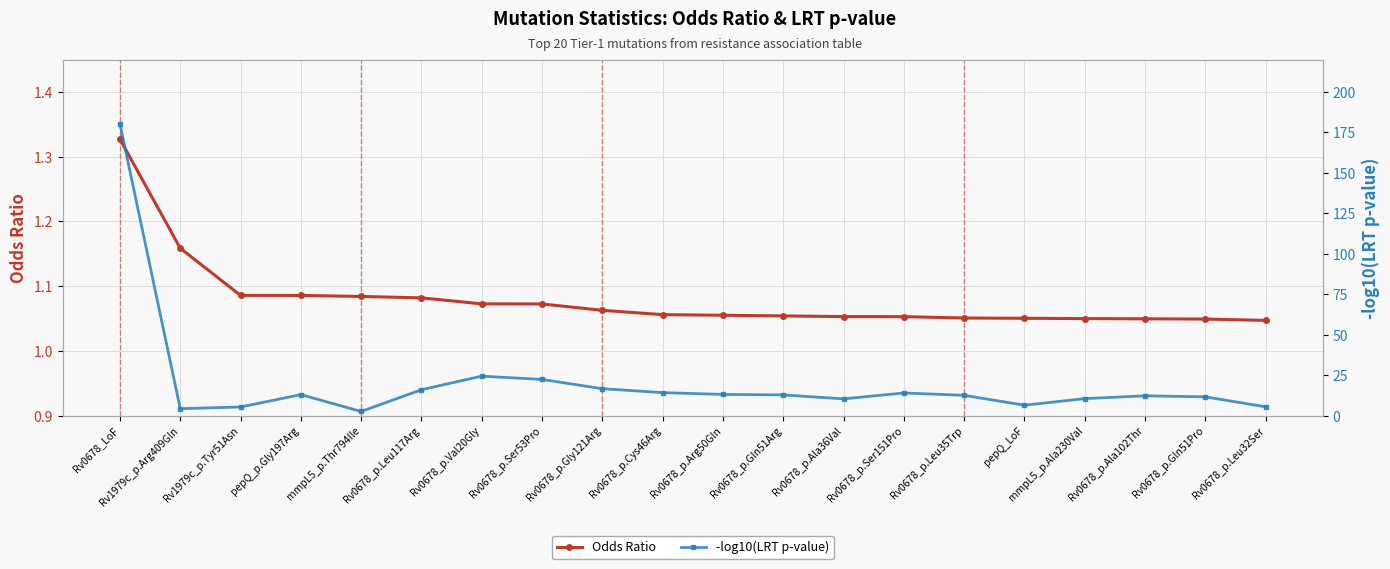

Which series has the largest range (max minus min)?

-log10(LRT p-value)